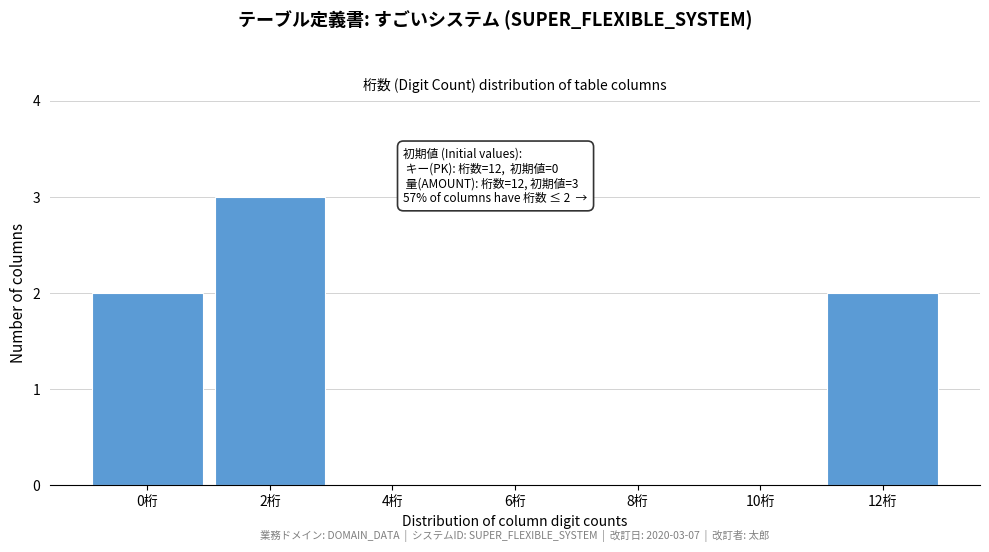

Reading left to right, what are all the values shown in this chart?

0桁=2	2桁=3	4桁=0	6桁=0	8桁=0	10桁=0	12桁=2